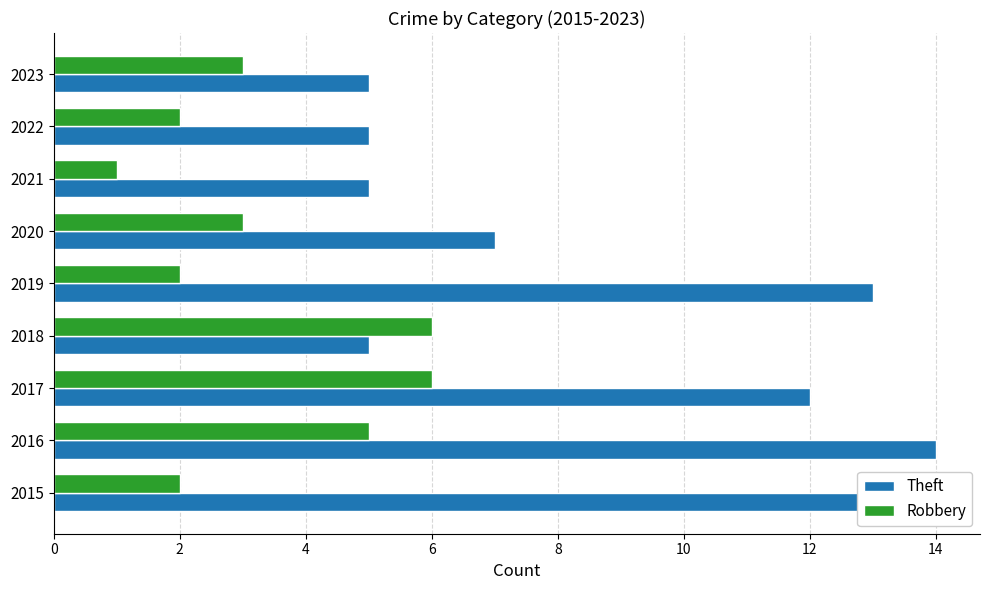

Reading left to right, what are all the values shown in this chart?

Theft: 14	14	12	5	13	7	5	5	5
Robbery: 2	5	6	6	2	3	1	2	3